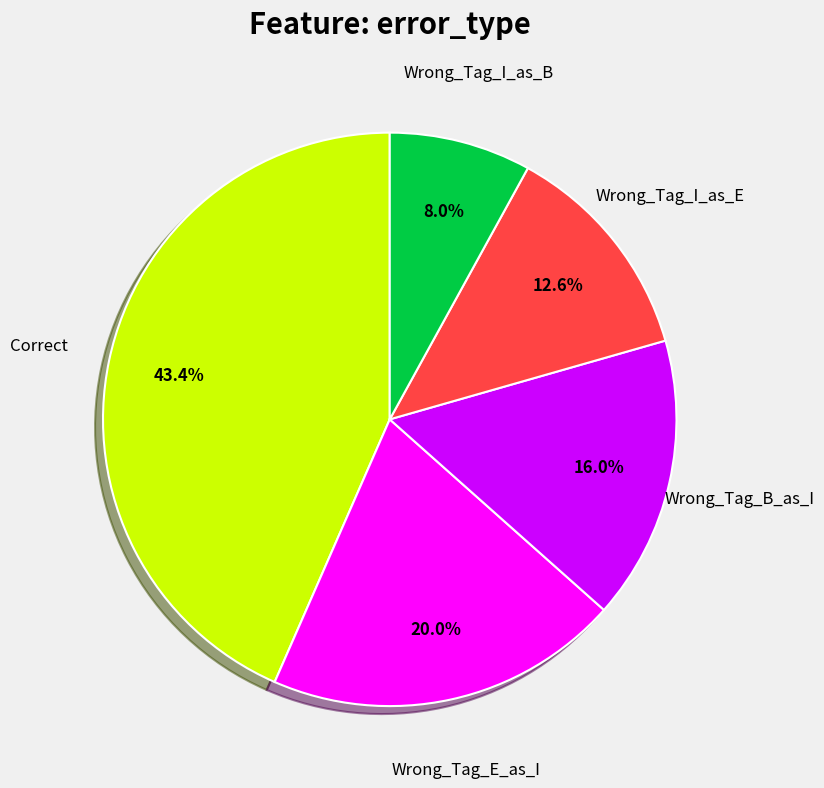

Is Wrong_Tag_B_as_I the majority of the pie?

No